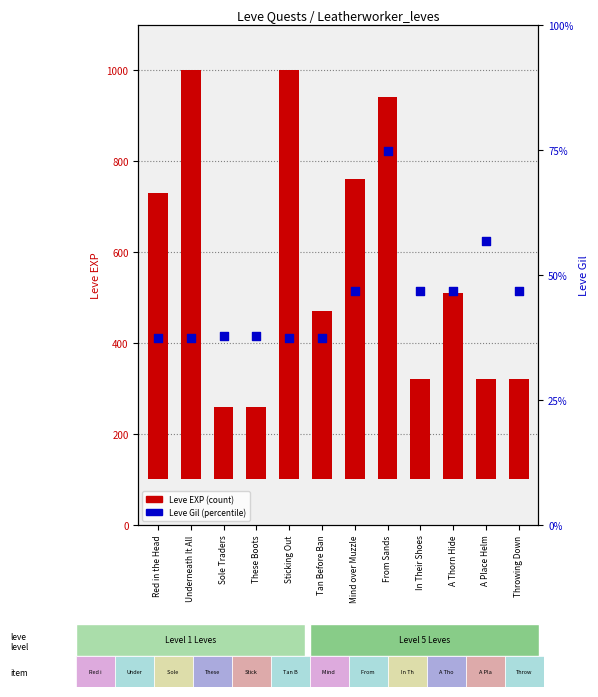

Which series contains the highest Y value?

Leve EXP